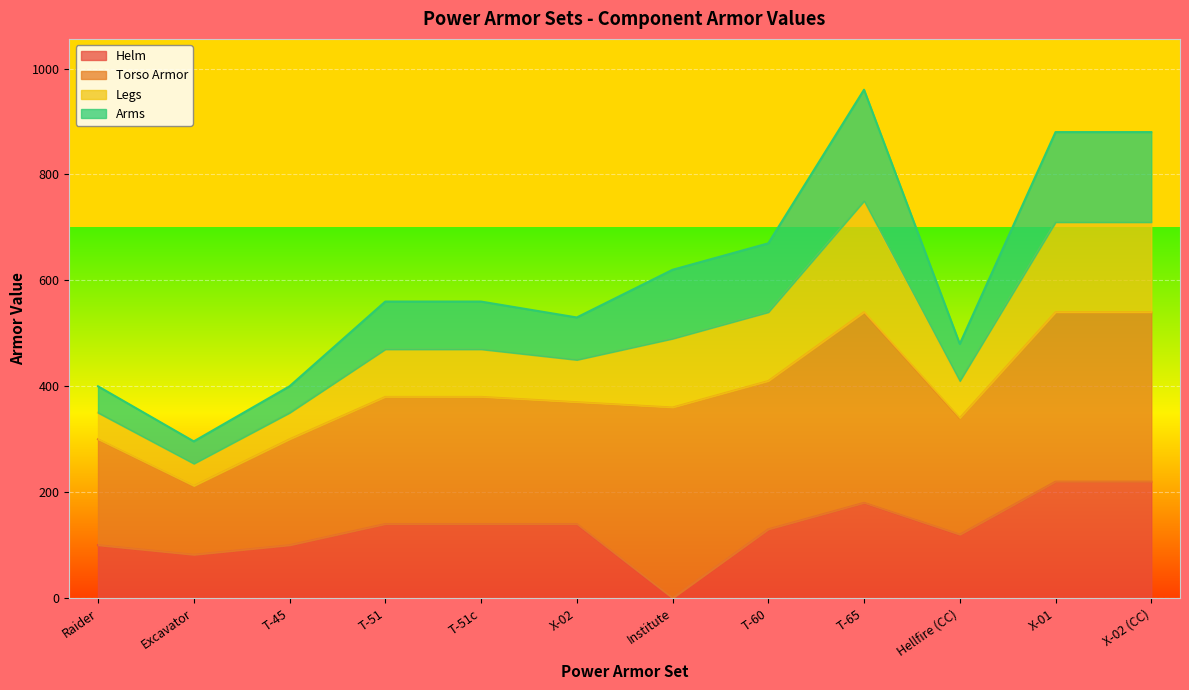

True or false: Helm has a value of 100 at Raider.

True